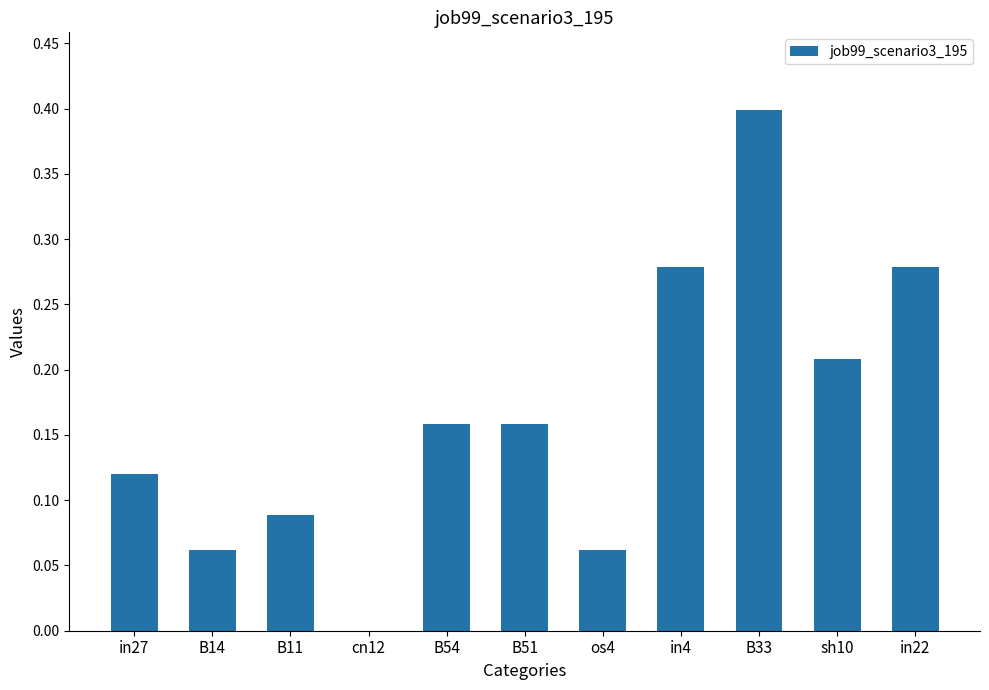

The chart shows a value of 0.2 at in4. True or false?

False